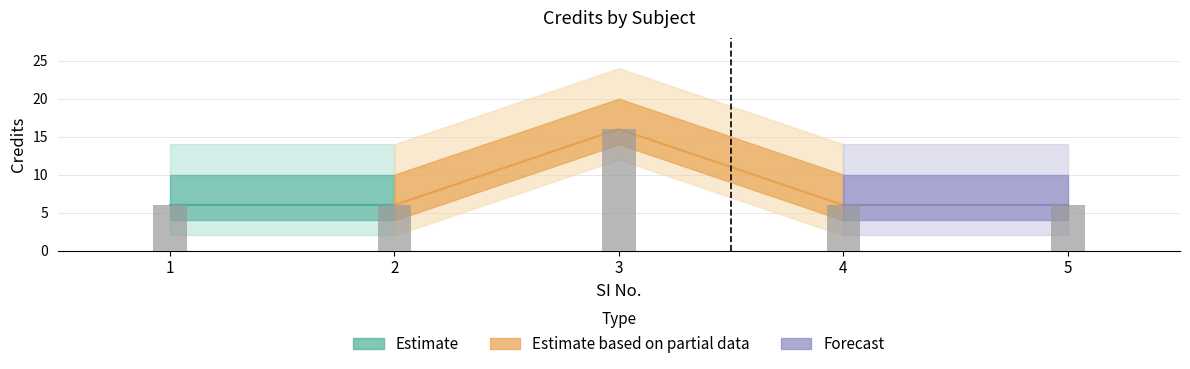

What value does the data have at 5, to the nearest 10?

10